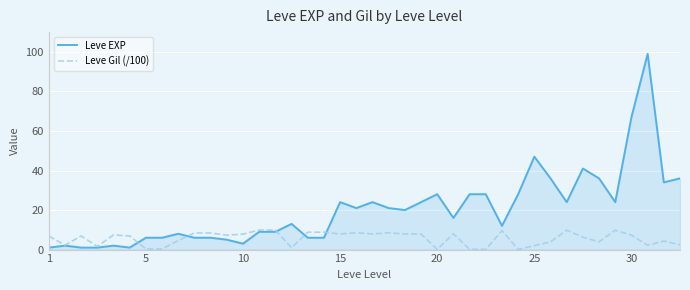

Which series has the largest total across all categories?

Leve EXP